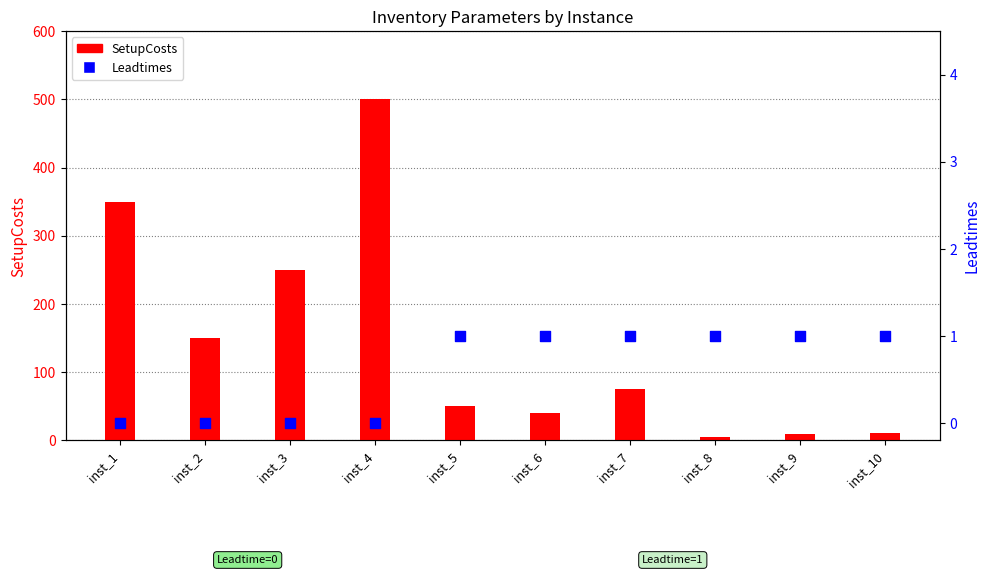

Which series contains the highest Y value?

SetupCosts